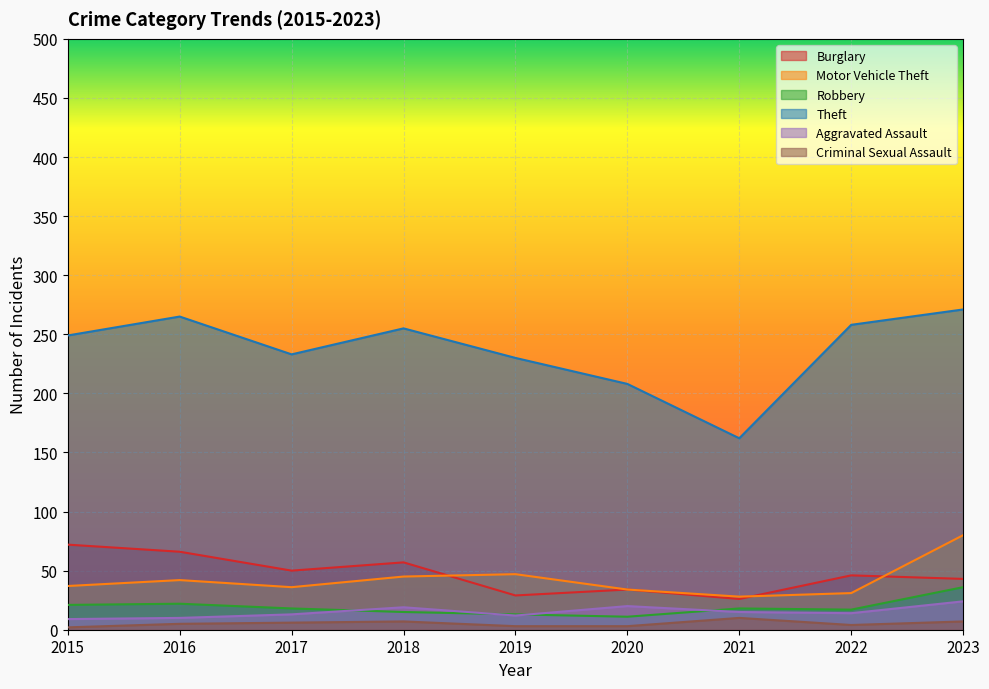

What is the difference between the highest and lowest values at 2015?

247